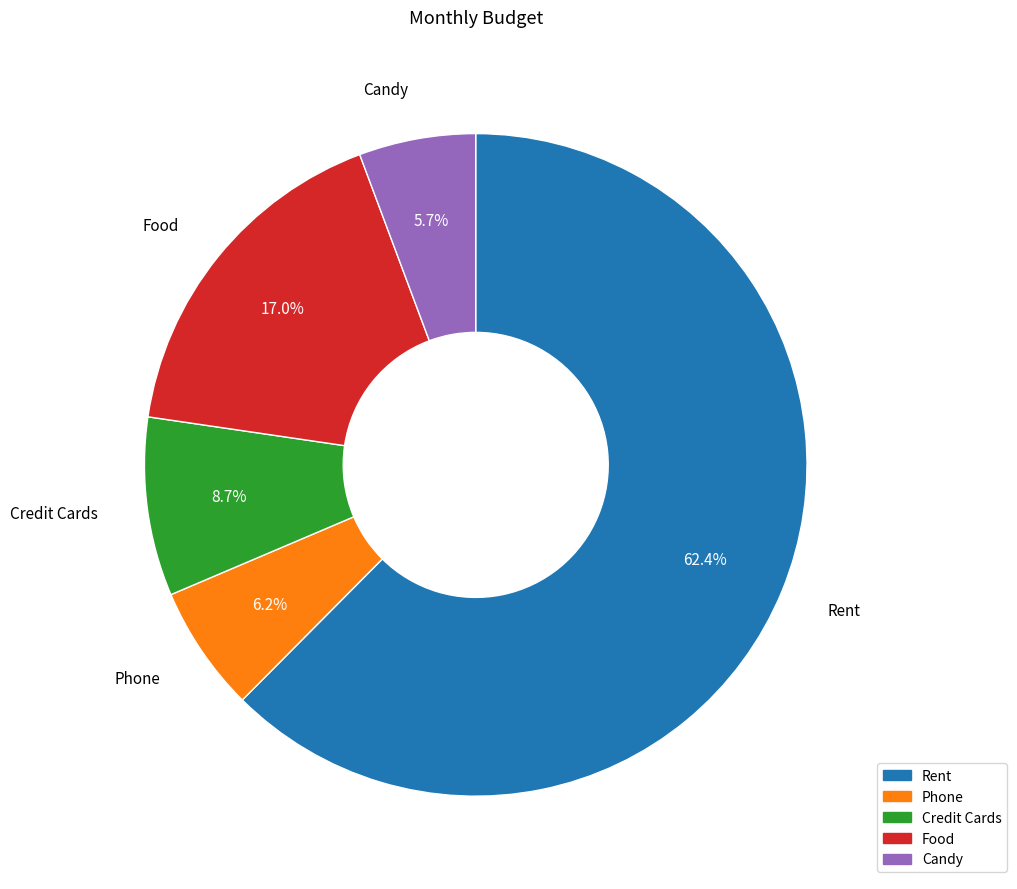

Between Rent and Food, which is larger?

Rent